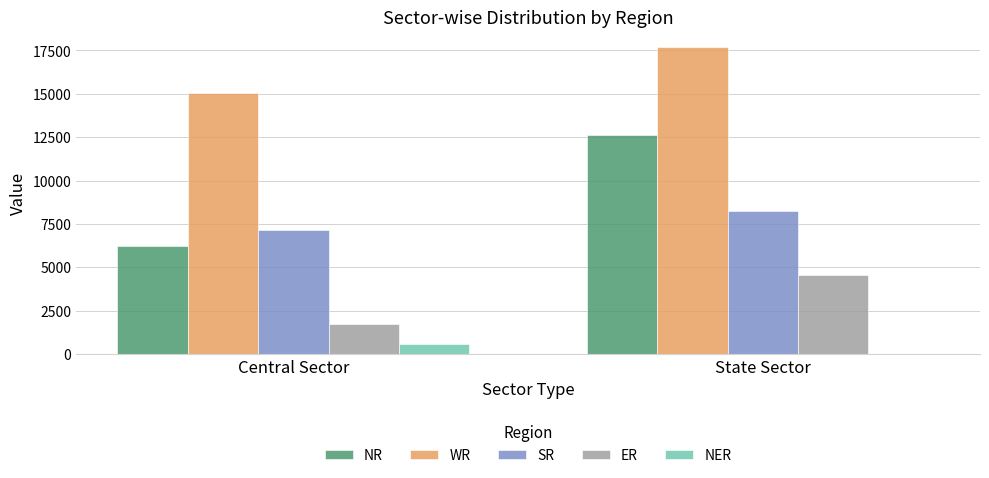

True or false: ER has a value of 4550 at State Sector.

True